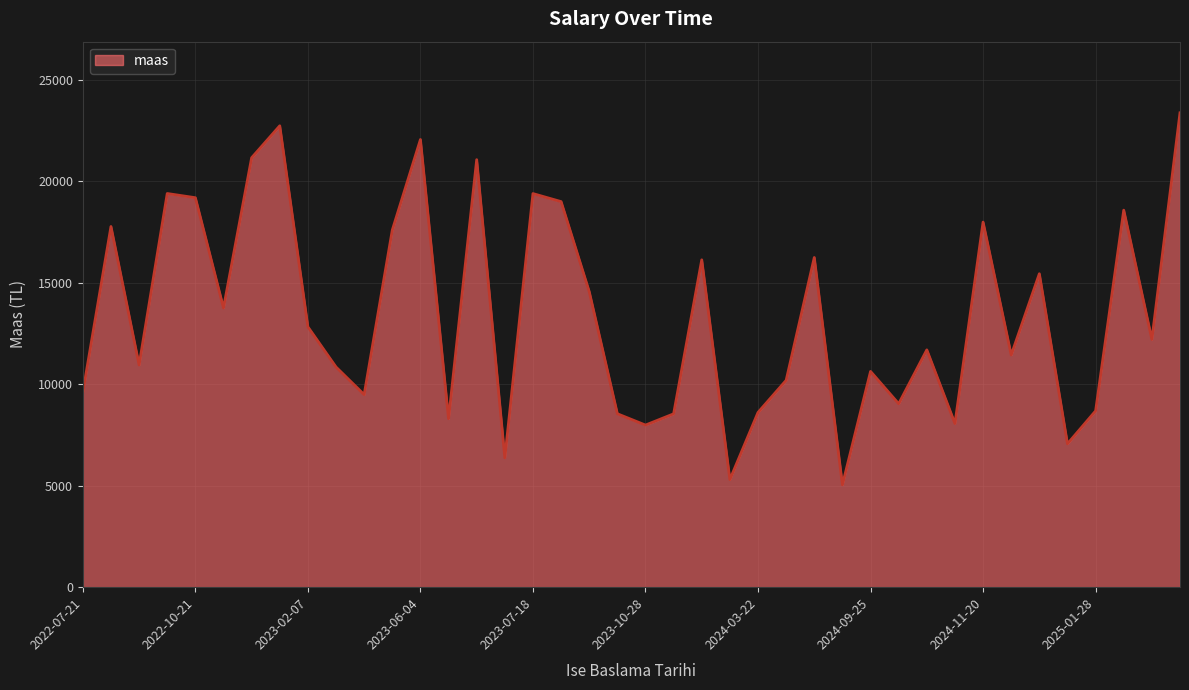

What is the average value?

13427